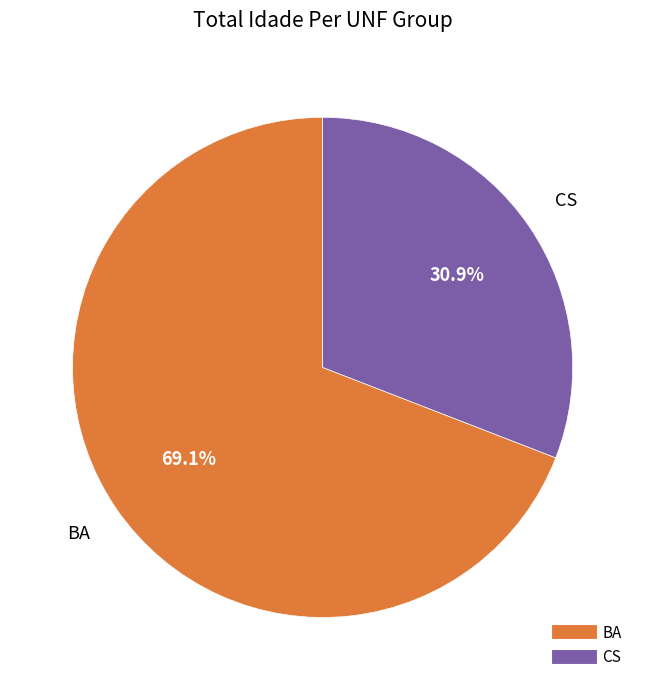

Does any single category account for the majority?

Yes